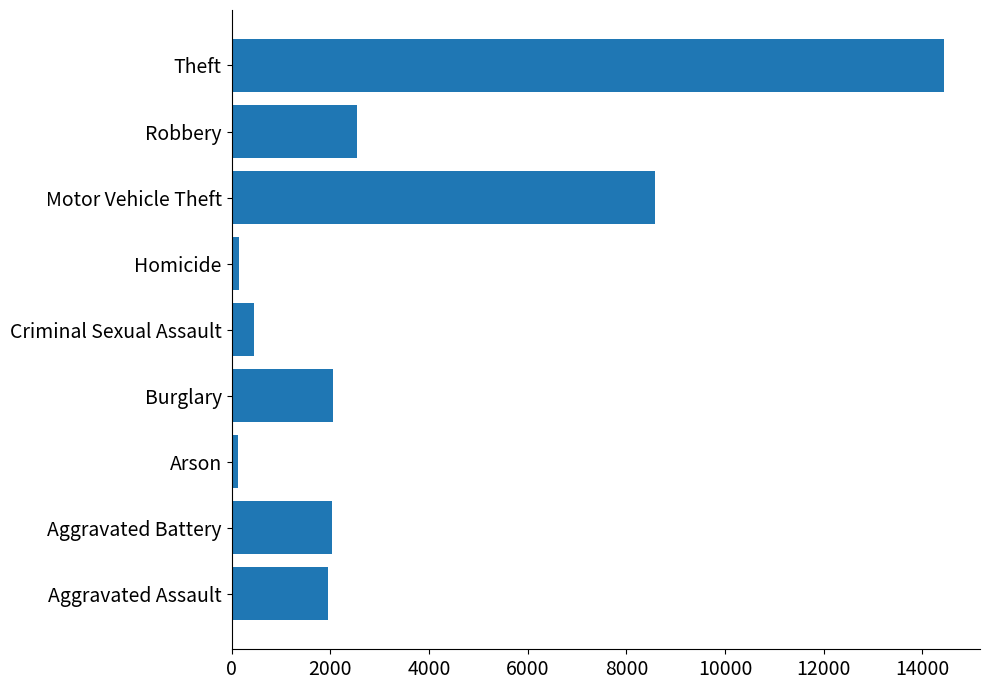

The value at Motor Vehicle Theft is 4164. True or false?

False